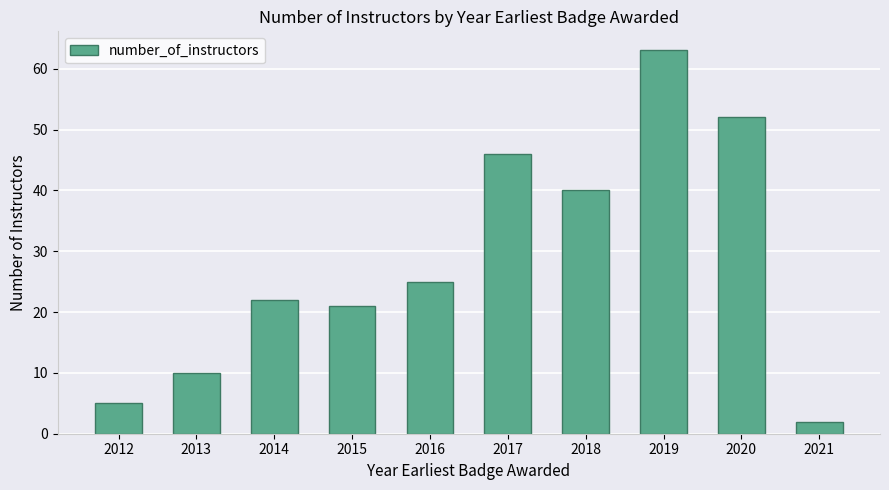

What is the change in value from 2017 to 2019?

+17